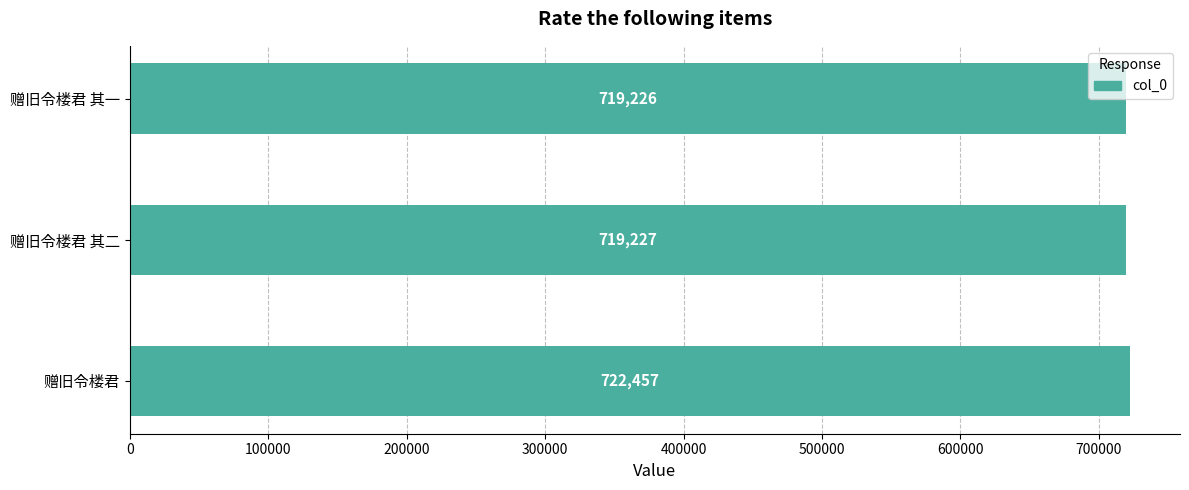

What is the change in value from 赠旧令楼君 to 赠旧令楼君 其一?

-3231